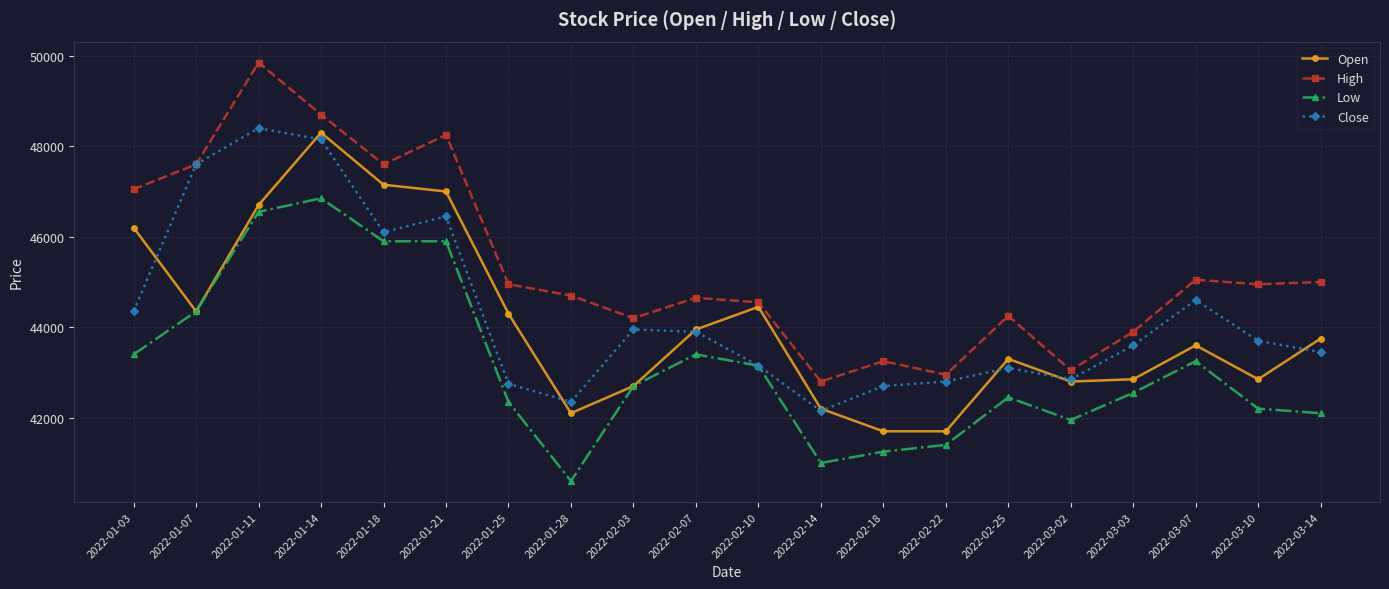

What is the difference between the Low values at 2022-01-03 and 2022-01-25?

1050